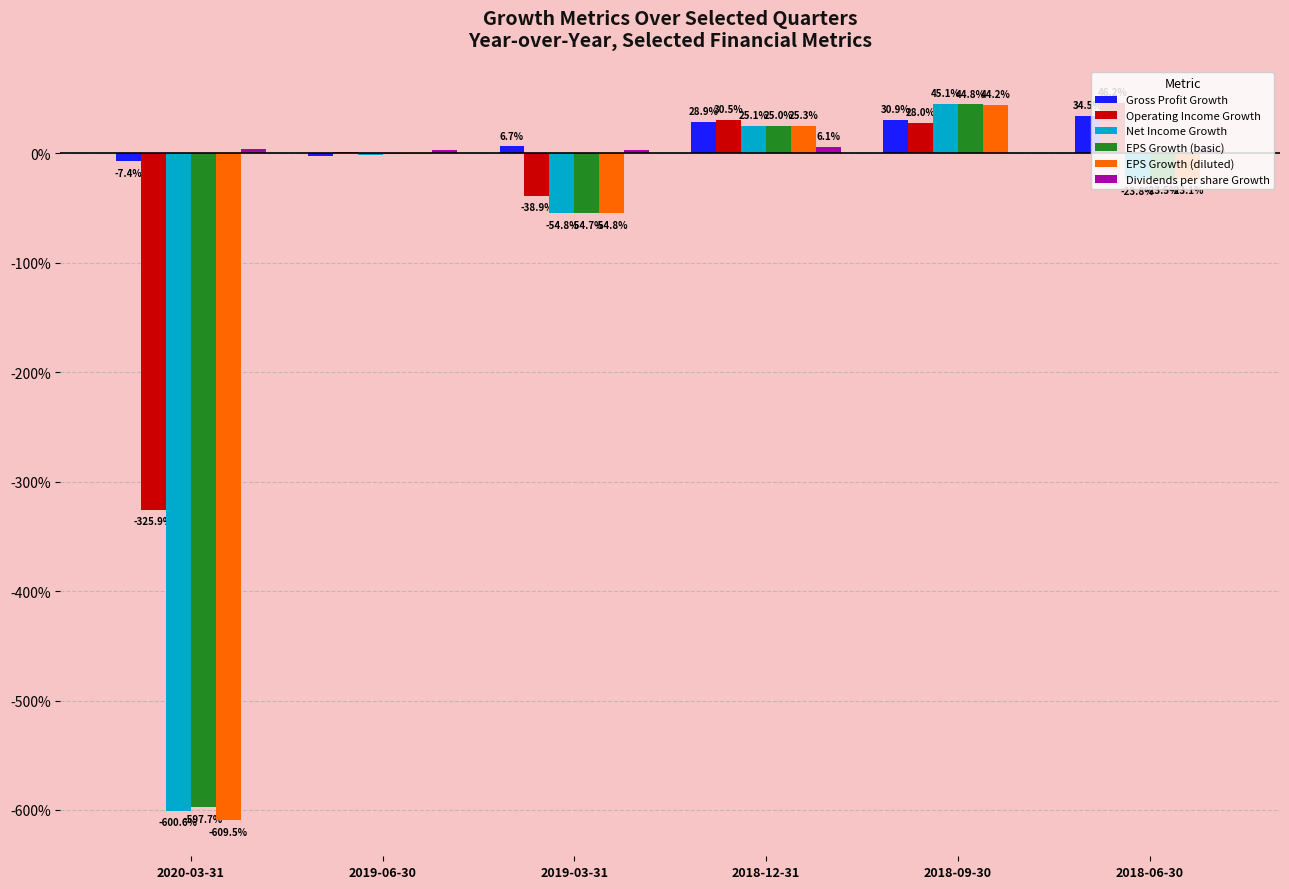

What is the difference between the highest and lowest values at 2018-06-30?

0.7